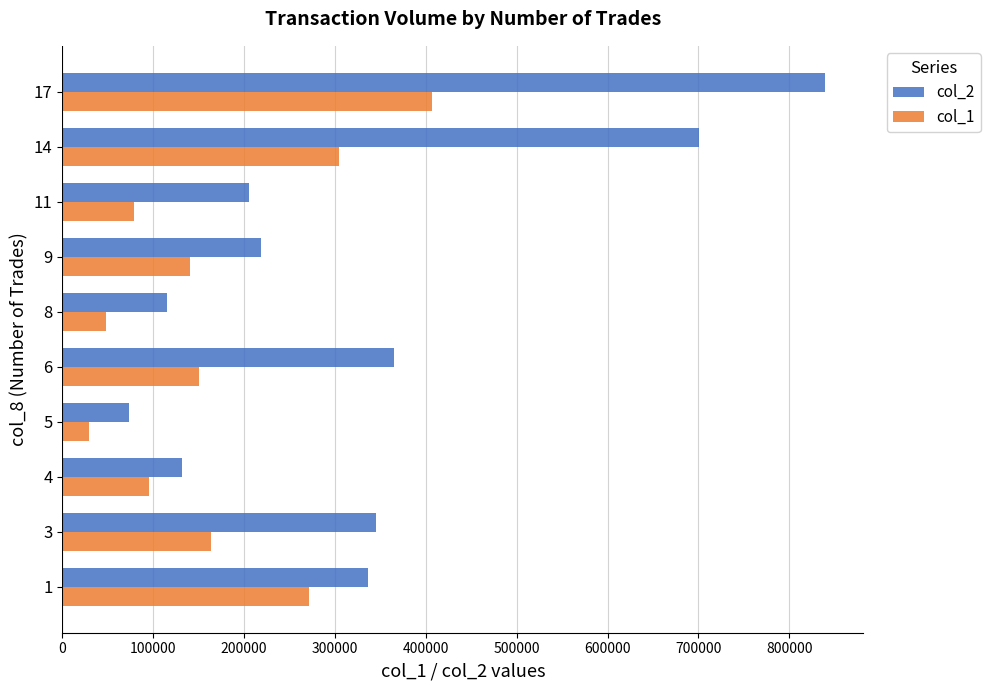

Which series has the largest total across all categories?

col_2